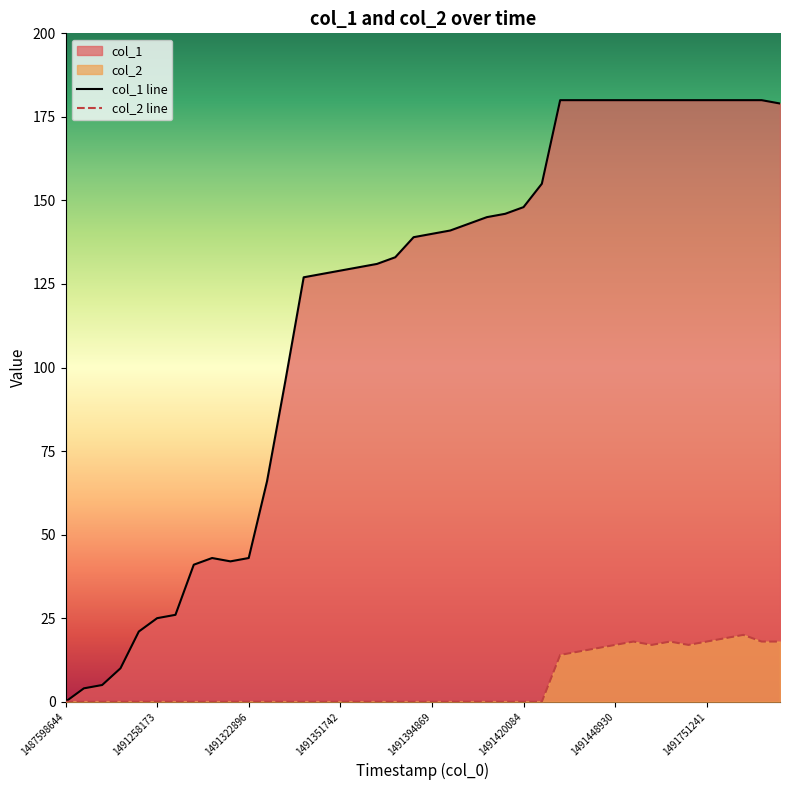

What is the value of the col_1 line point at the 7th from the left?

26